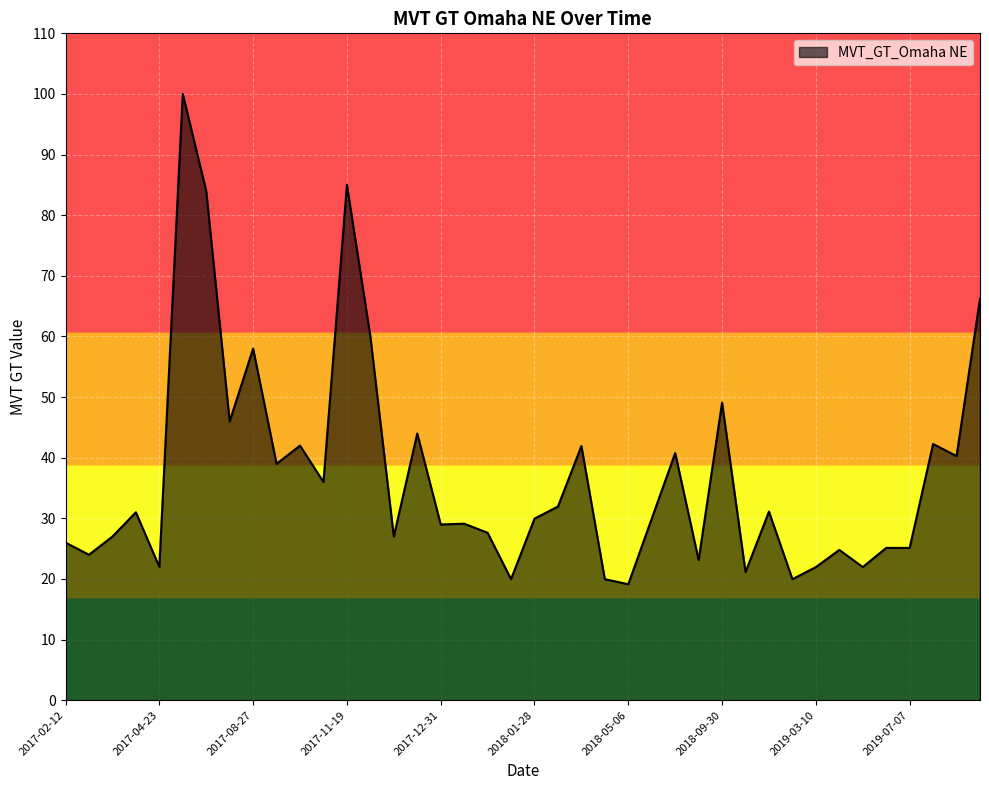

What is the minimum value shown in the chart?

19.1